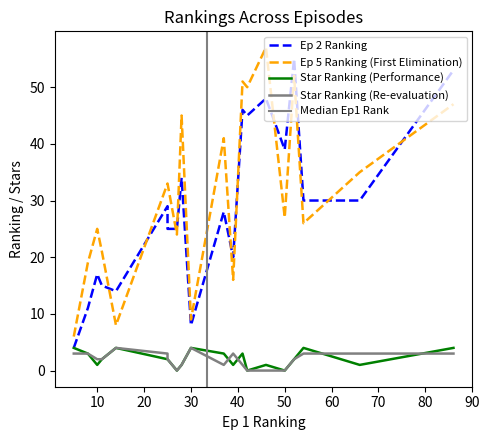

What is the sum of the Ep 2 Ranking values at 42 and 30?

53